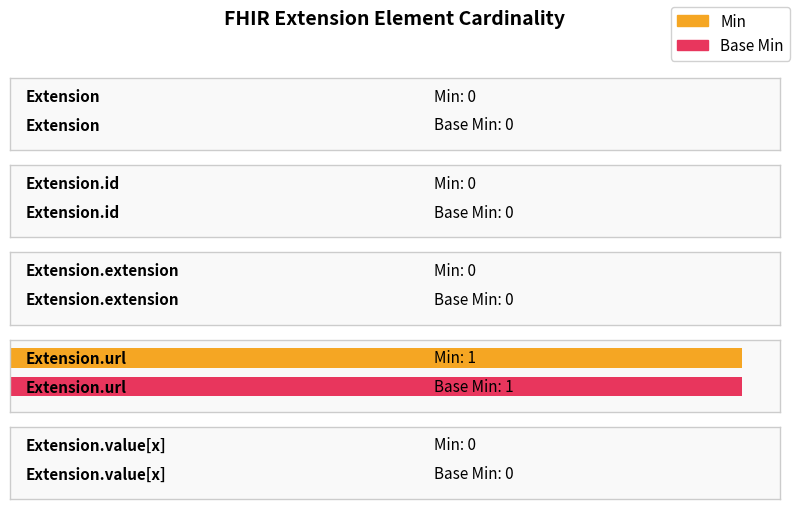

Rank the series by their maximum value, from highest to lowest.

Min, Base Min